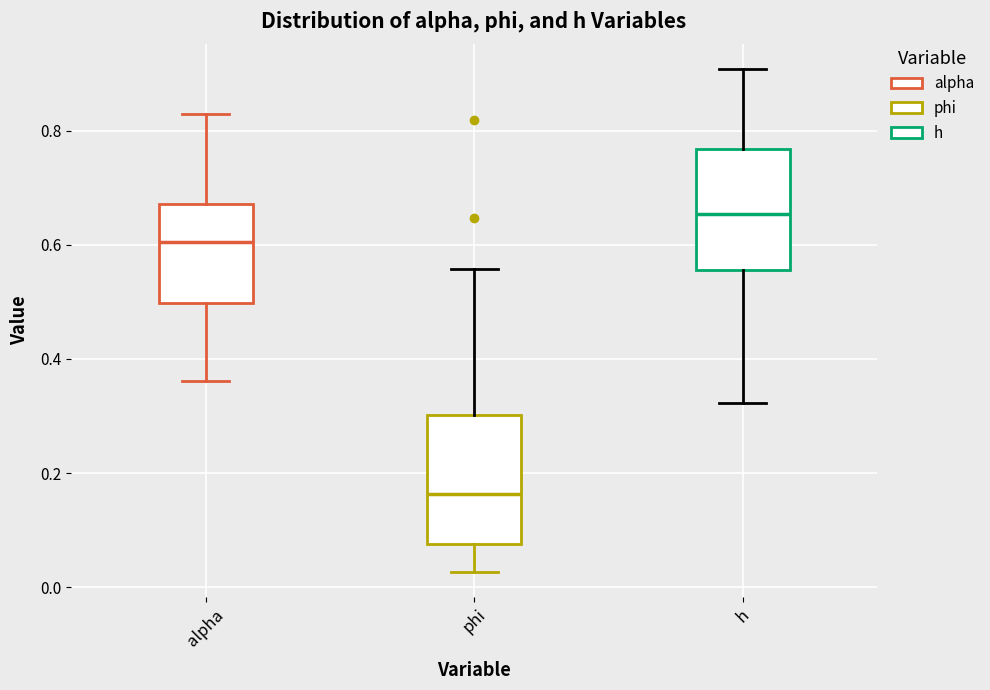

Reading left to right, read every box against the y-axis: the position of its median line, the range the box covers, and the ends of its whiskers. The values are not printed on the chart, so give them approximately, as read against the axis.

alpha: median 0.60, box 0.50 to 0.68, whiskers 0.36 to 0.82
phi: median 0.16, box 0.08 to 0.30, whiskers 0.02 to 0.56
h: median 0.66, box 0.56 to 0.76, whiskers 0.32 to 0.90